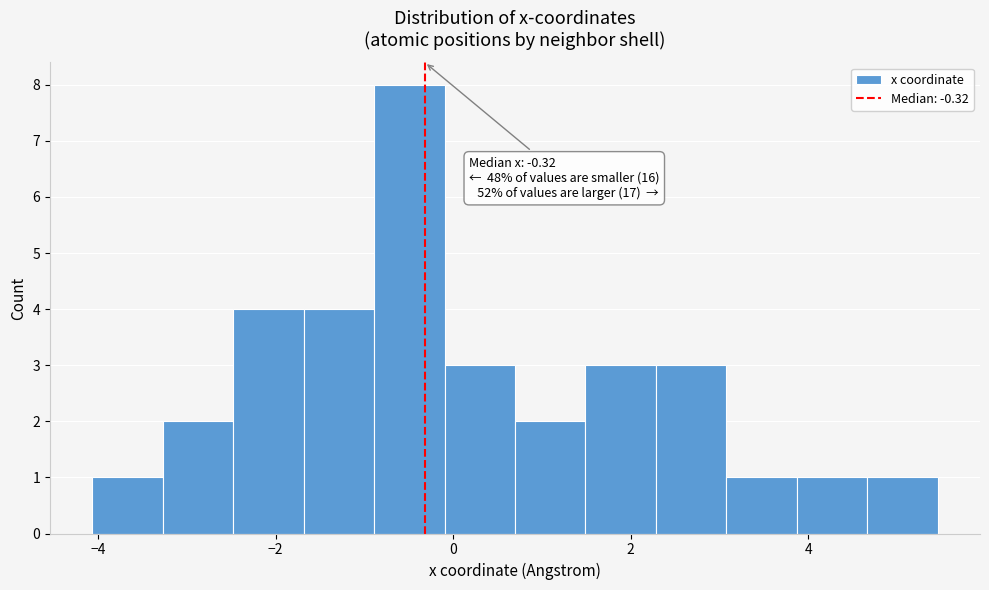

Read against the x-axis, roughly where is the centre of the tallest bar?

-0.4